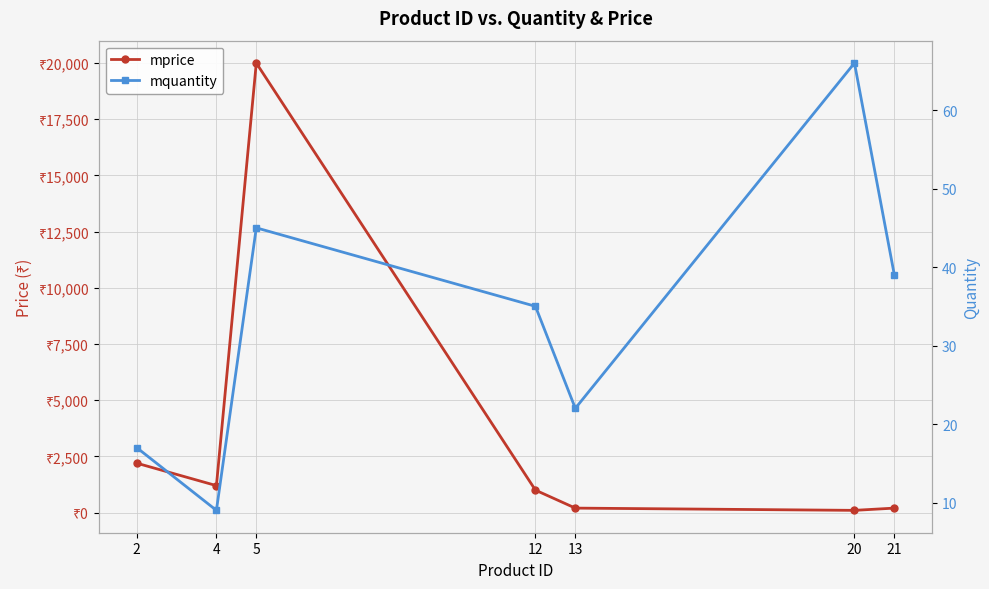

Read the mquantity value at 20, to the nearest 5.

65